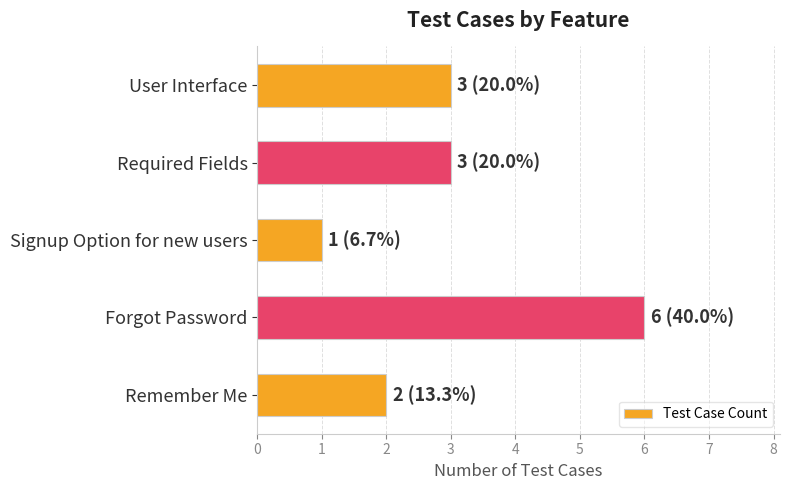

What is the ratio of the value at Forgot Password to the value at User Interface?

2.0